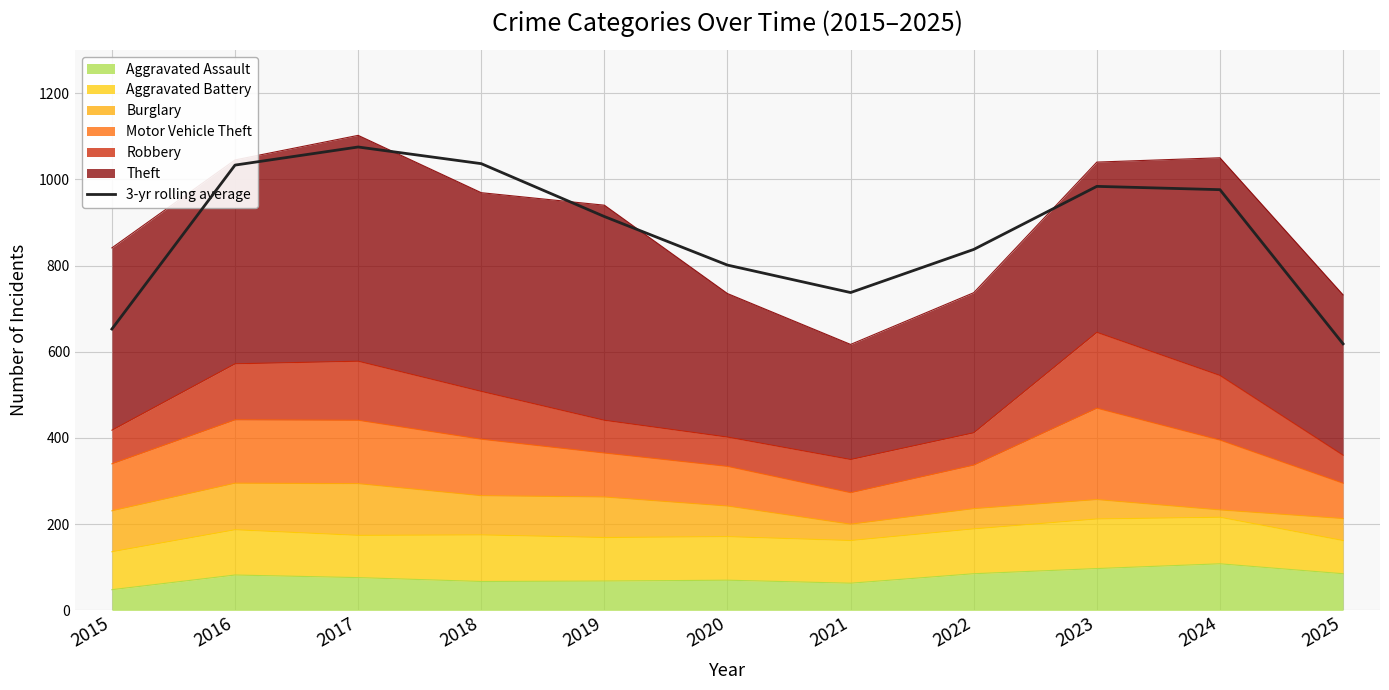

How many values are below 913?

5